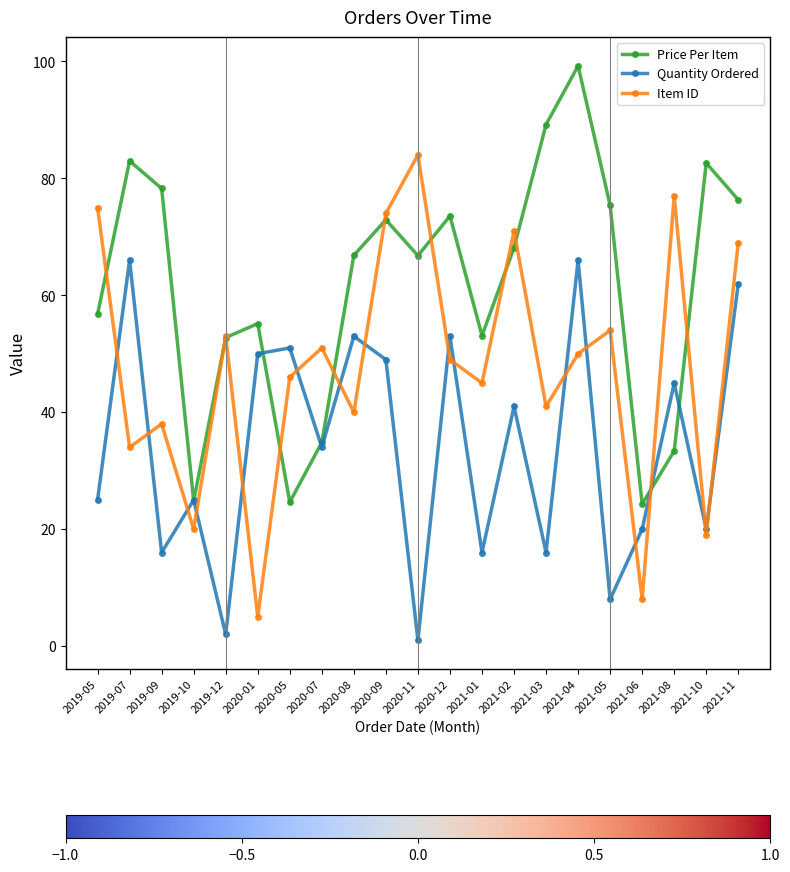

Which category has the highest value in the Price Per Item series?

2021-04